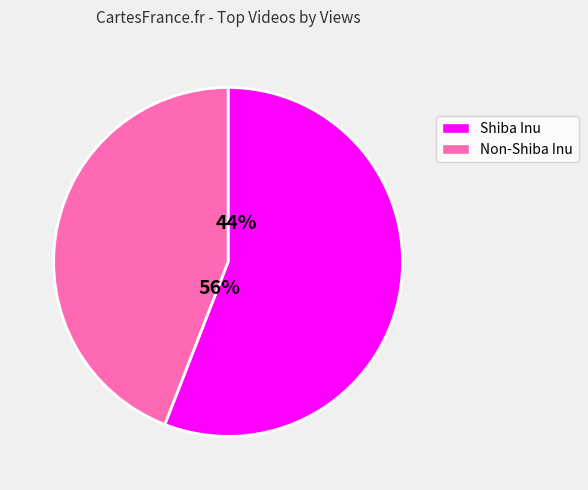

Is it true that ये 3 Coins बनाएंगे is 4% of the pie?

False